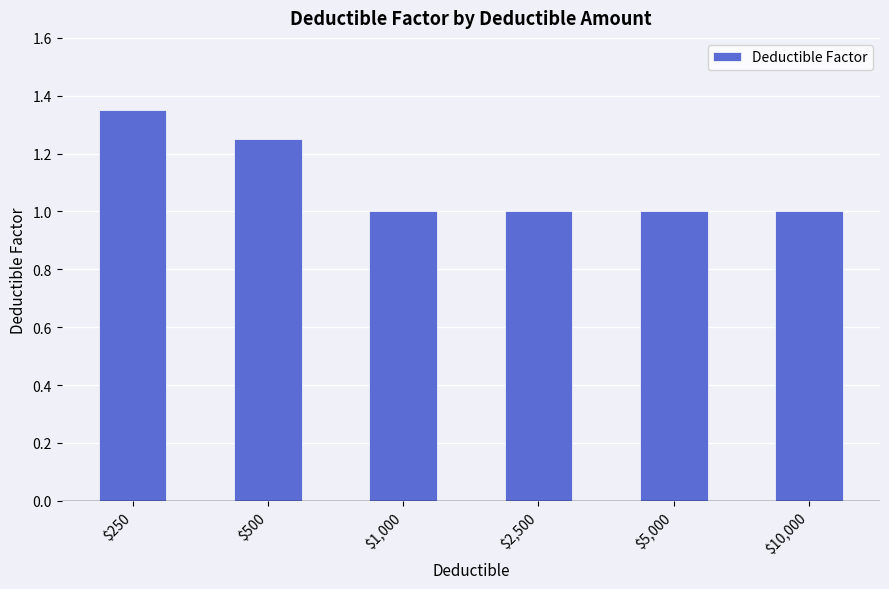

At which category does the chart reach its peak across all series?

$250